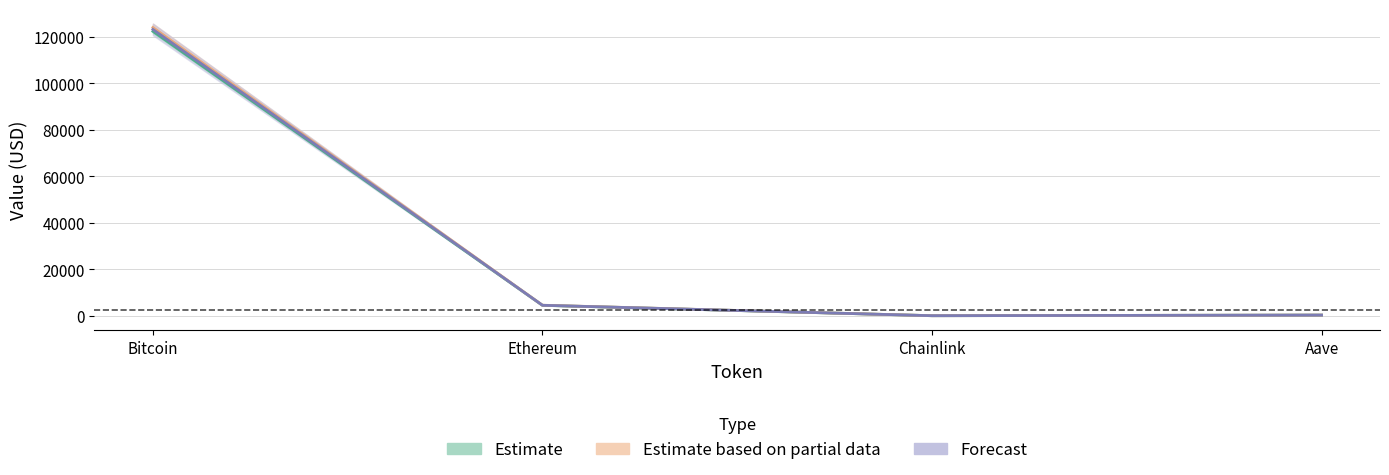

What is the value of the Change24hAgo point at the 2nd from the left?

4511.7